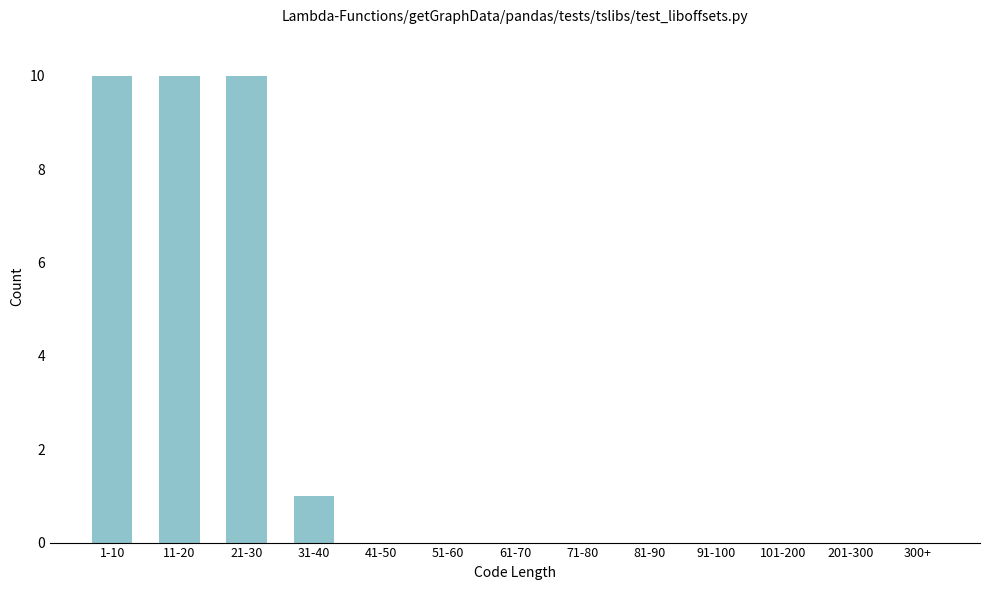

Reading left to right, what are all the values shown in this chart?

1-10=10	11-20=10	21-30=10	31-40=1	41-50=0	51-60=0	61-70=0	71-80=0	81-90=0	91-100=0	101-200=0	201-300=0	300+=0